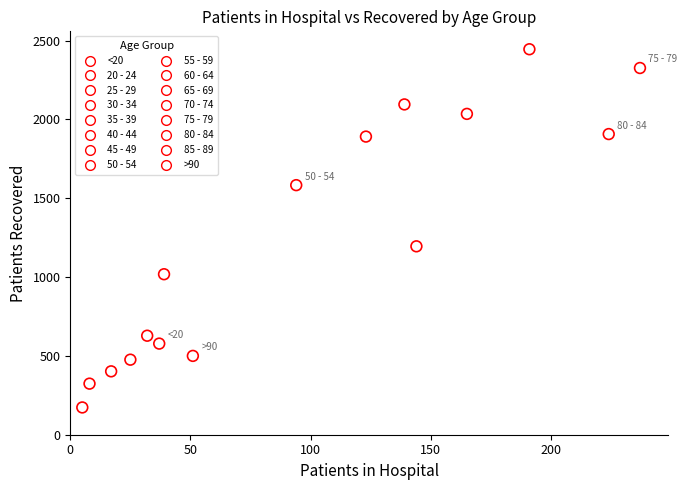

Which series contains the lowest Y value?

20 - 24